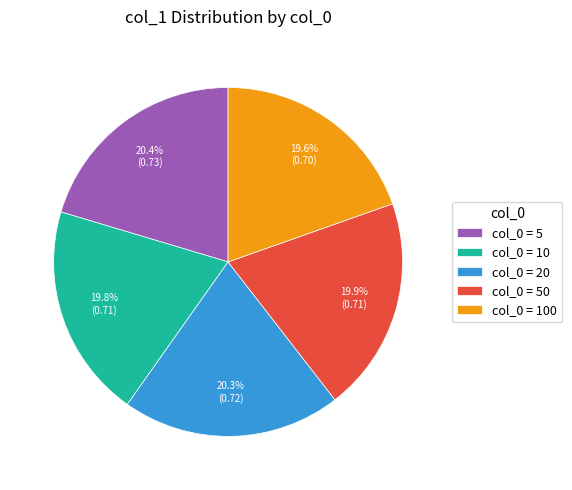

Does any single category account for the majority?

No